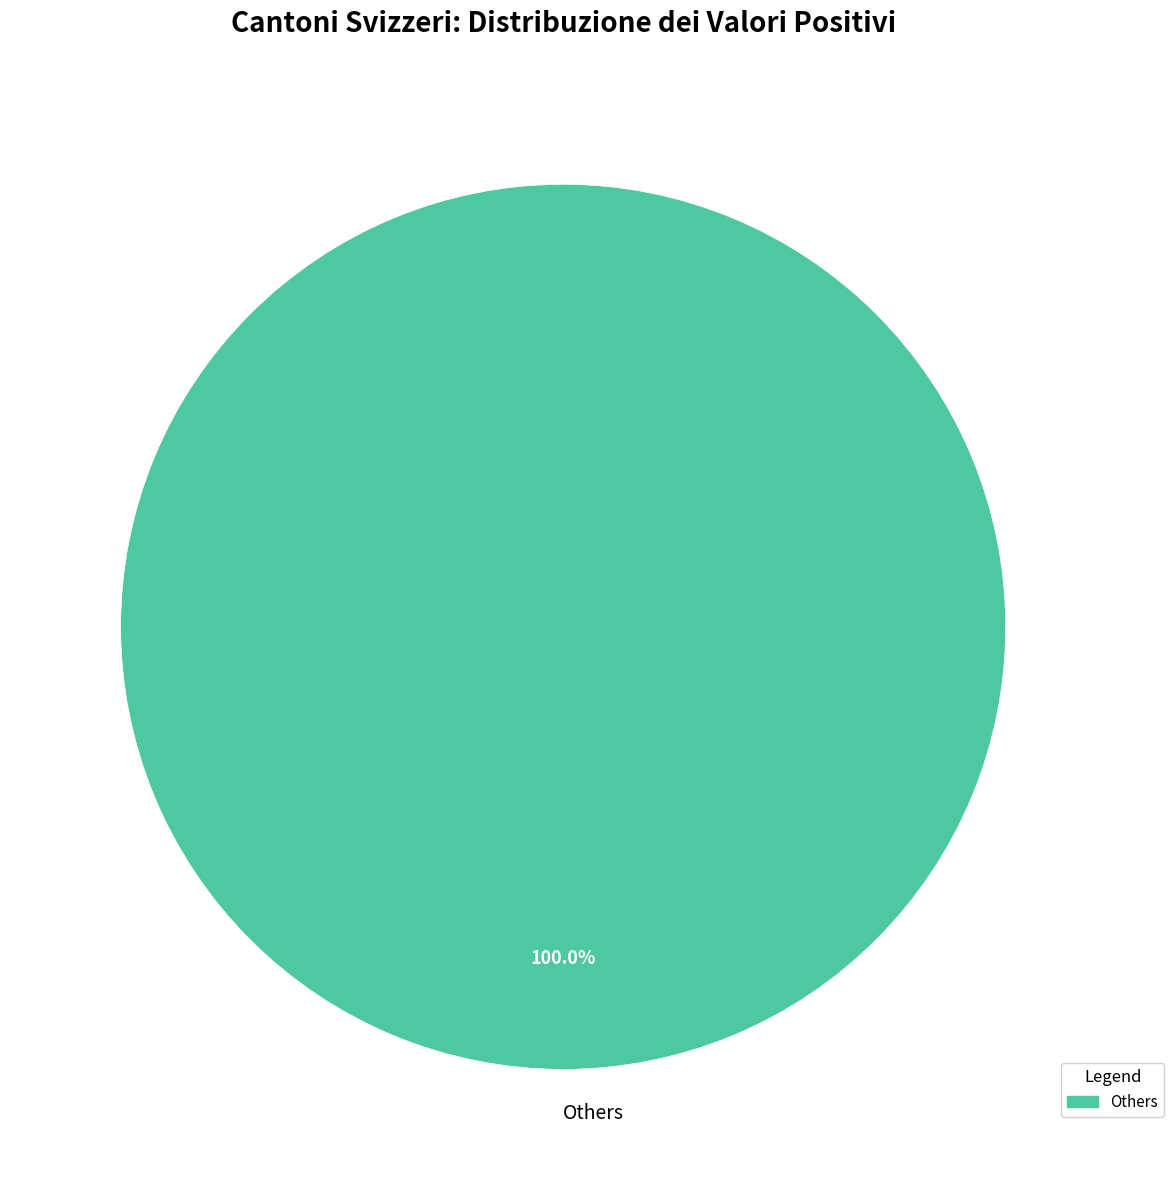

Rank the categories by value from highest to lowest.

Others